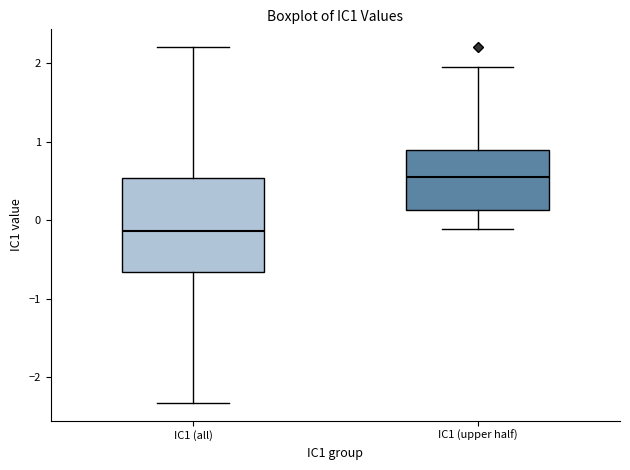

Which box has the highest median line?

IC1 (upper half)